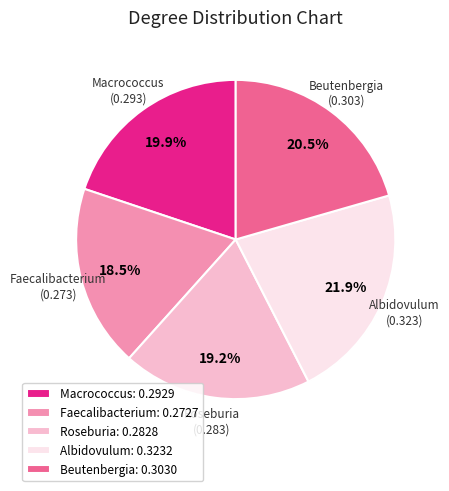

Is Macrococcus the majority of the pie?

No